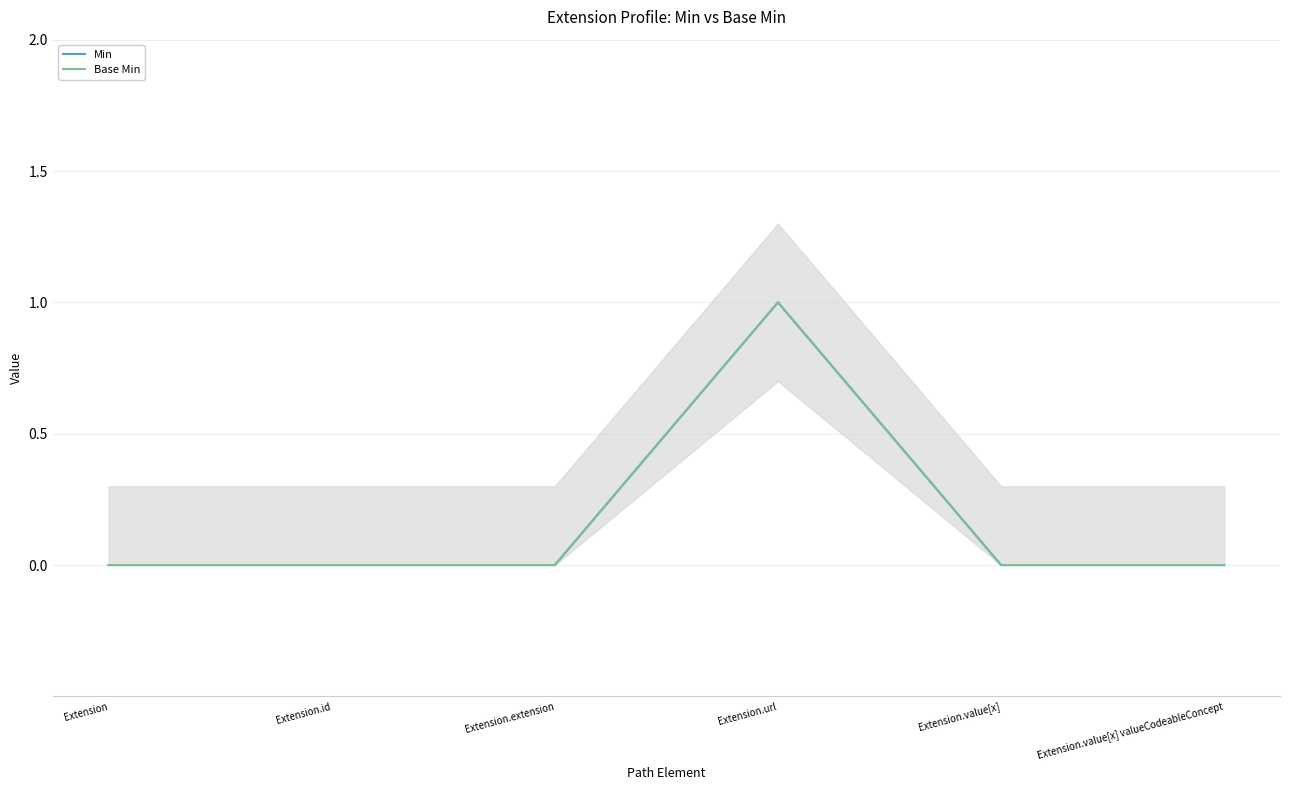

How many series are shown in this chart?

2